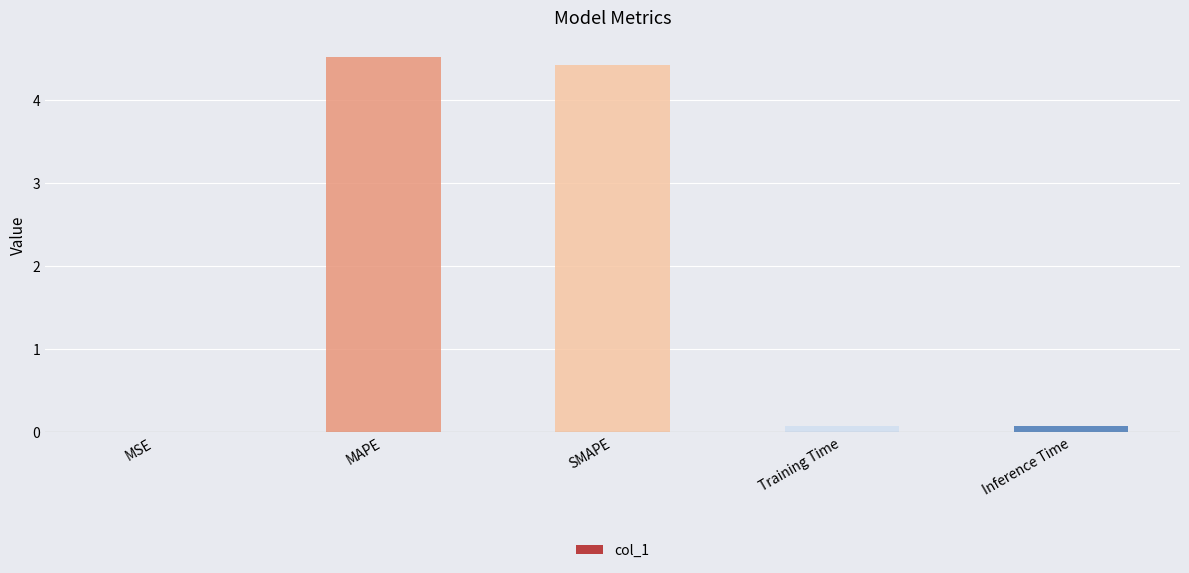

True or false: the data shows 1.4 at MAPE.

False